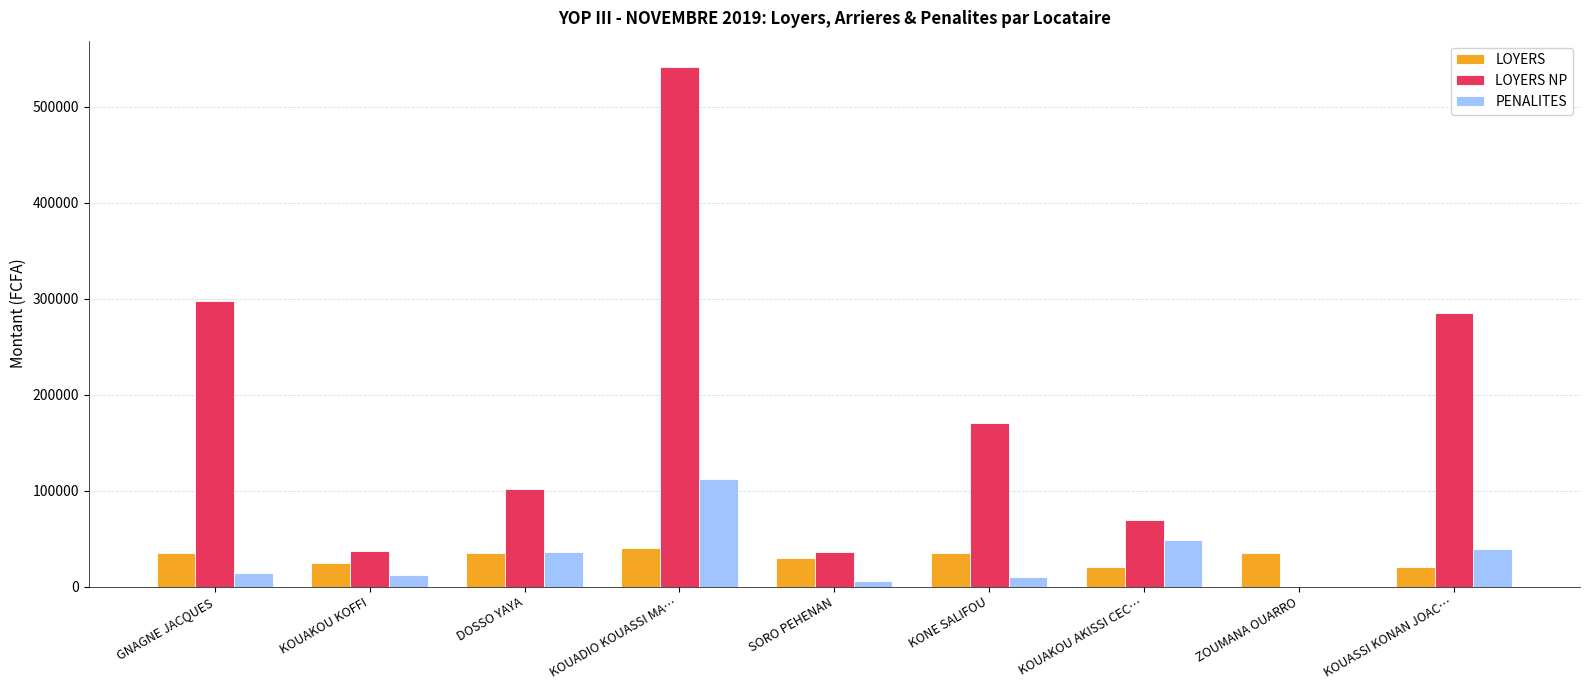

What is the sum of the LOYERS values at KOUAKOU AKISSI CEC… and KOUASSI KONAN JOAC…?

40000